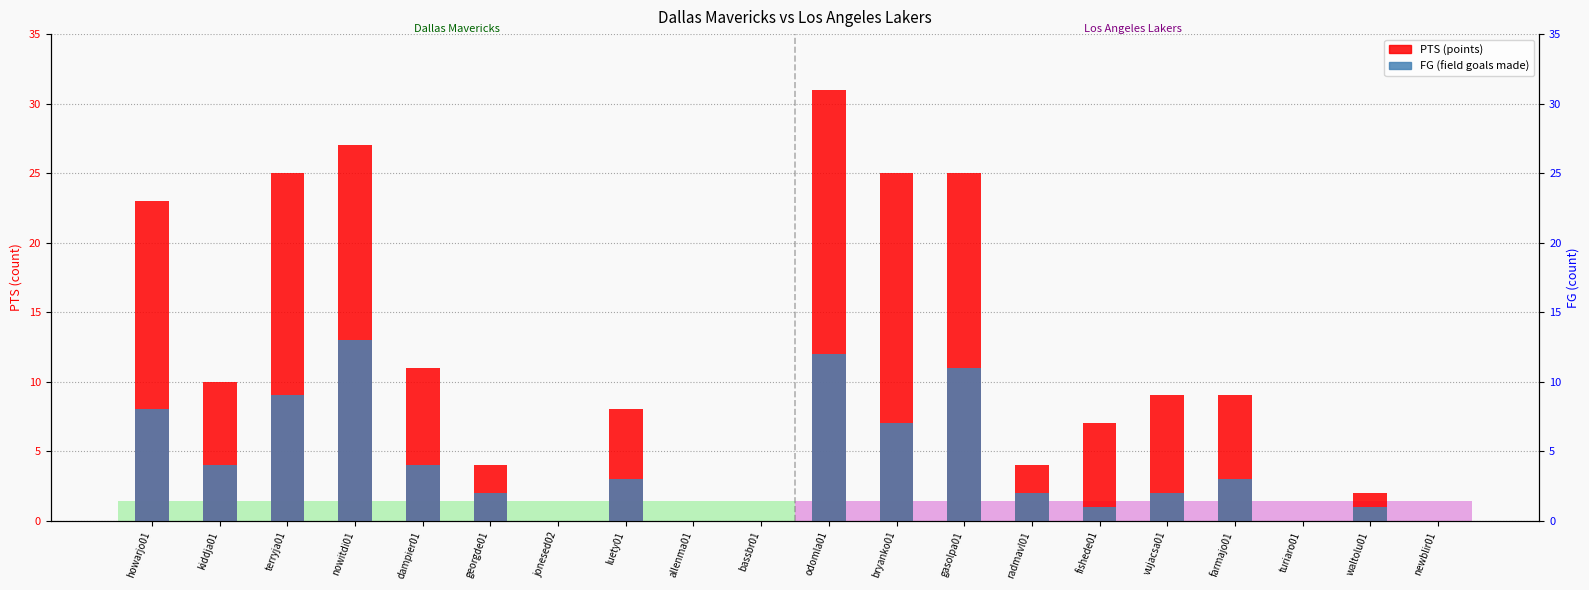

Between georgde01 and turiaro01, which series saw the biggest shift?

PTS